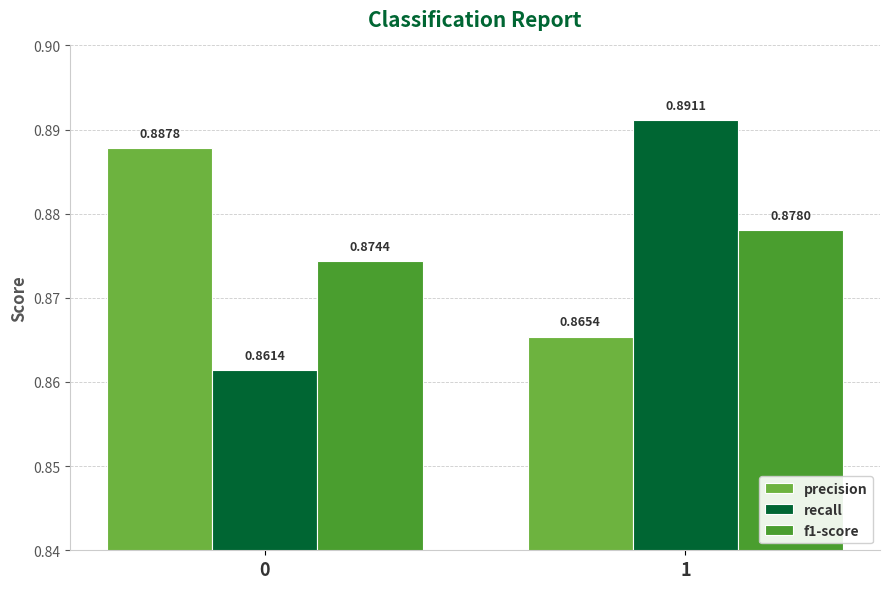

Between 0 and 1, which series saw the biggest shift?

recall